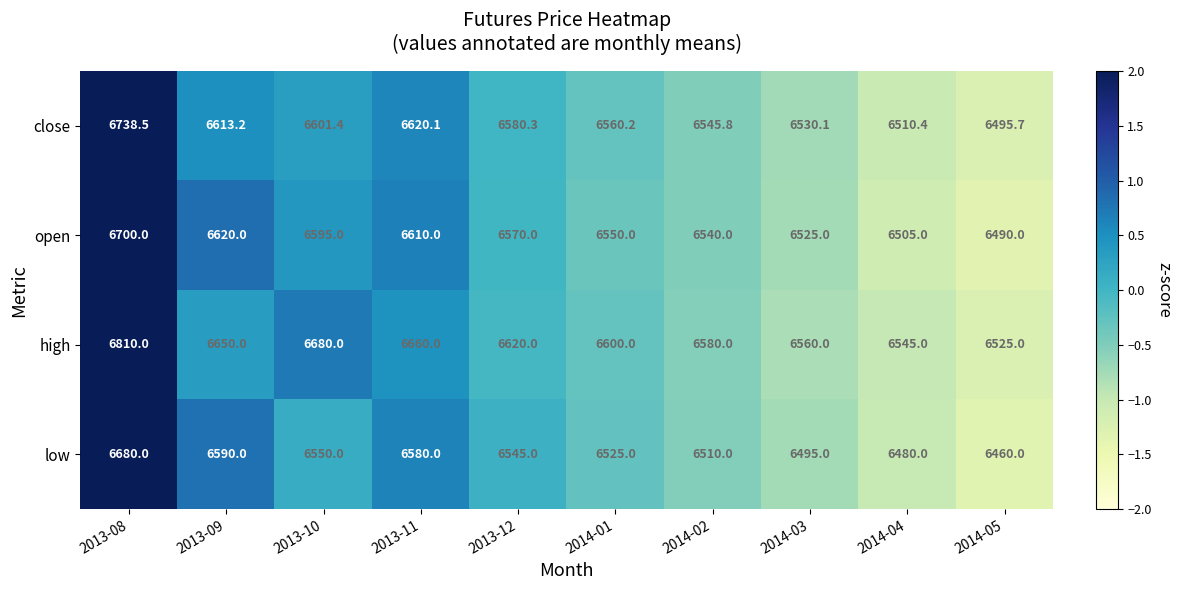

Which series has the largest range (max minus min)?

high